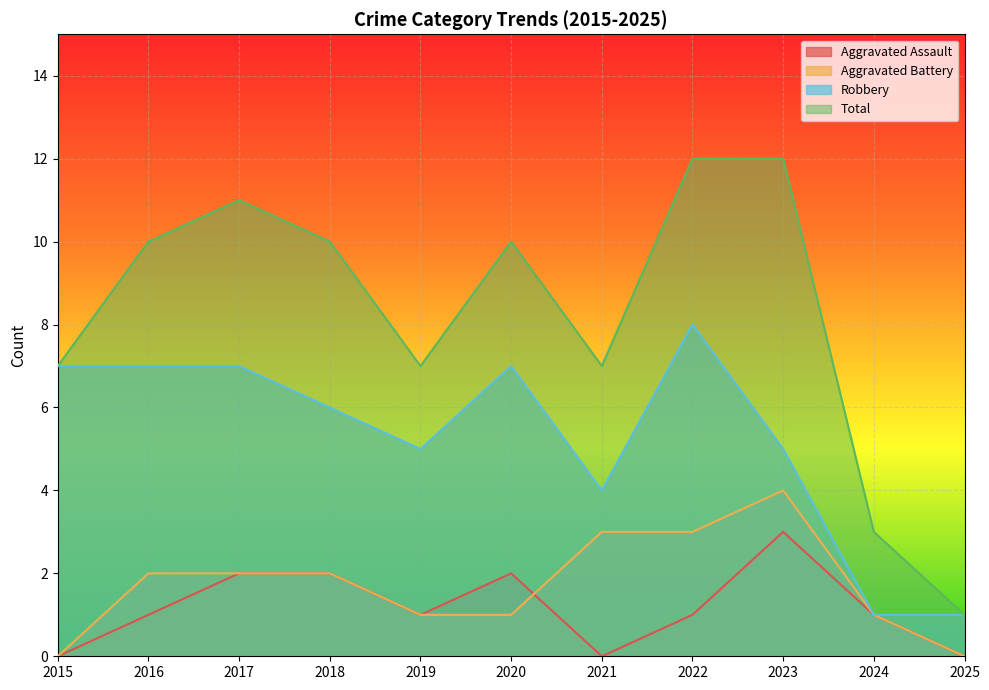

What are all the series names shown in the legend?

Aggravated Assault, Aggravated Battery, Robbery, Total